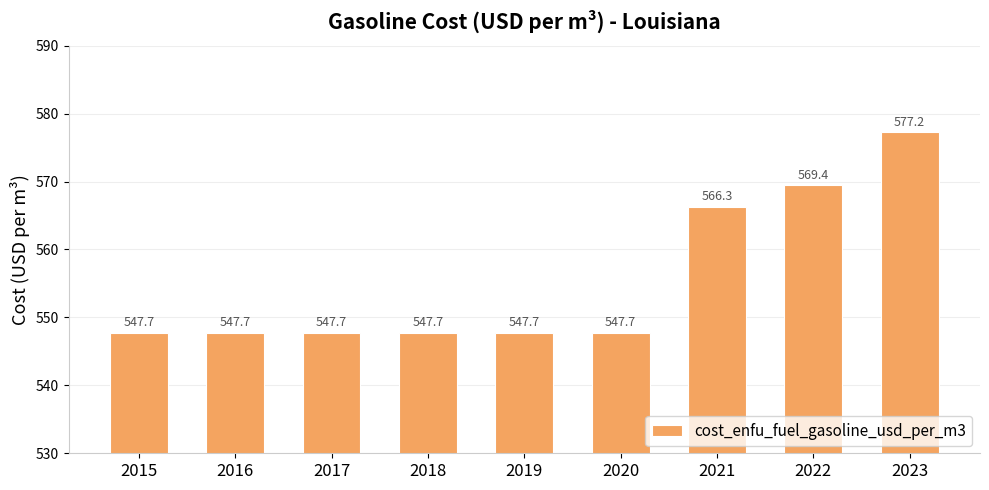

What is the average value?

555.5